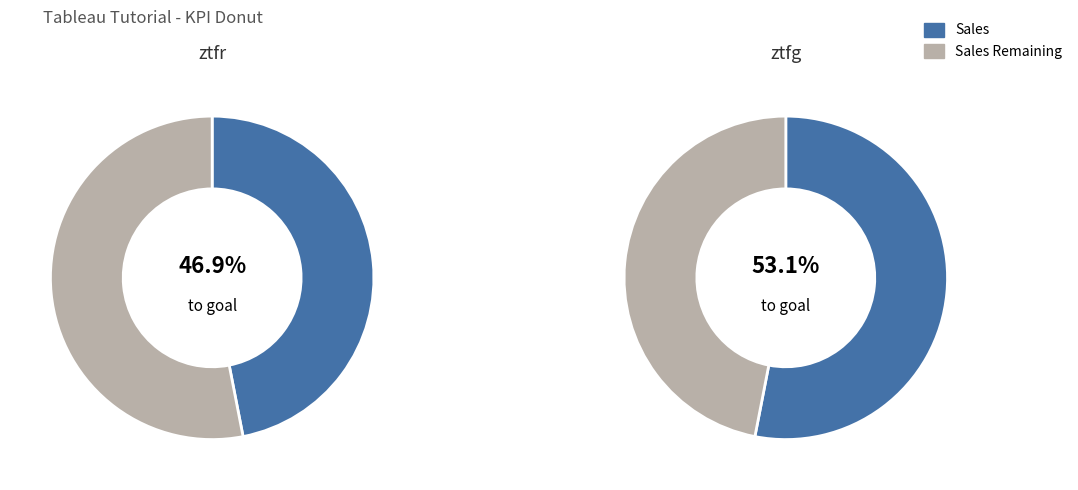

Do ztfr and ztfg together represent more than half of the pie?

Yes